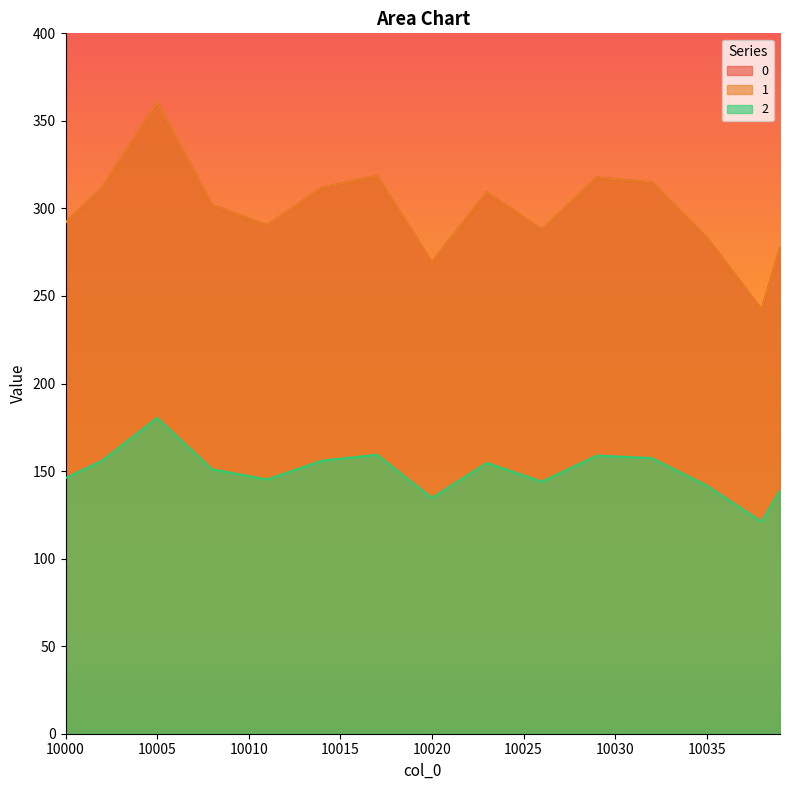

What is the difference between the second highest and minimum values in the 2 series?

51.1